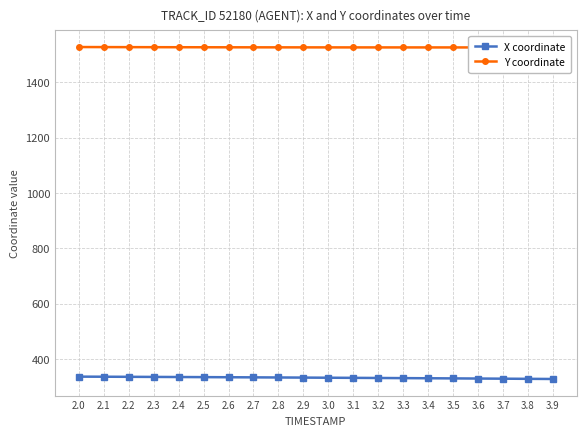

List the series in order of their overall mean, highest first.

Y coordinate, X coordinate